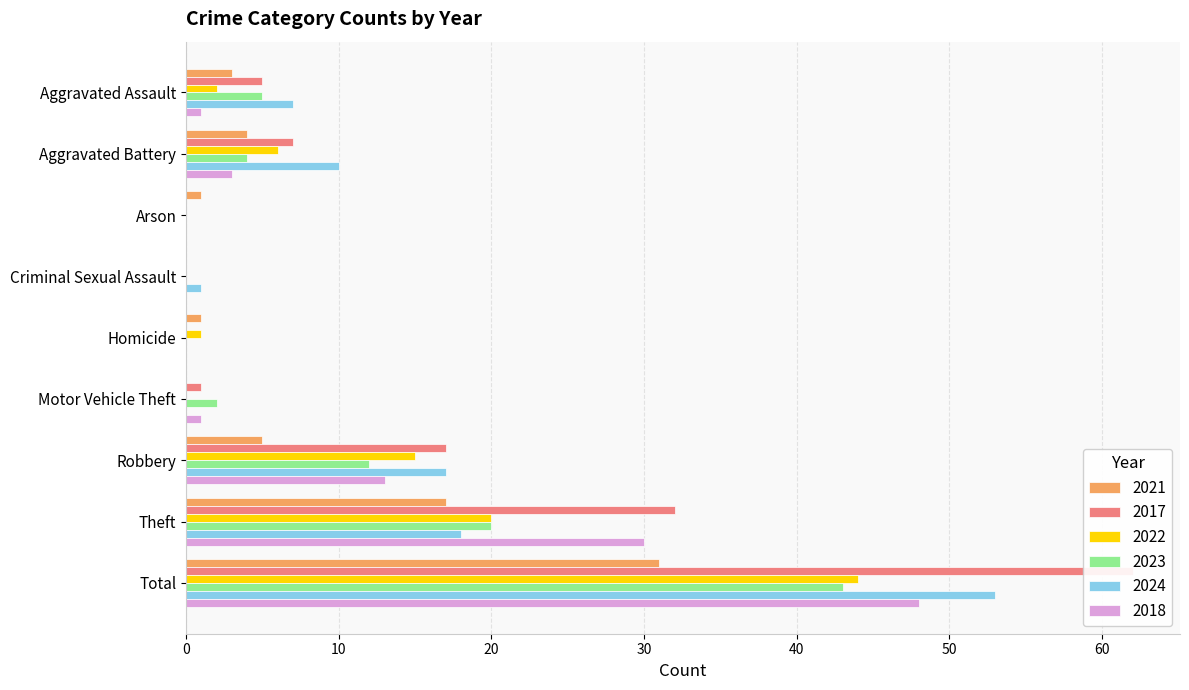

What are all the series names shown in the legend?

2021, 2017, 2022, 2023, 2024, 2018